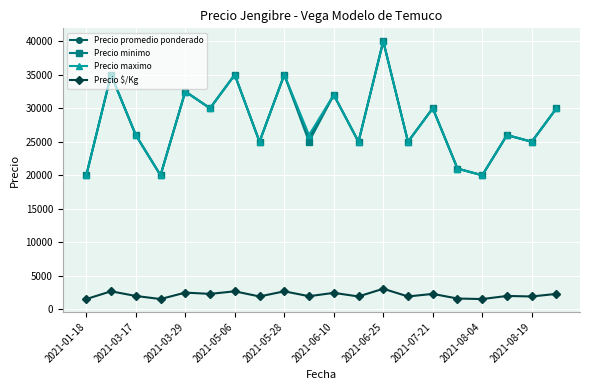

True or false: Precio minimo and Precio $/Kg intersect in this chart.

False